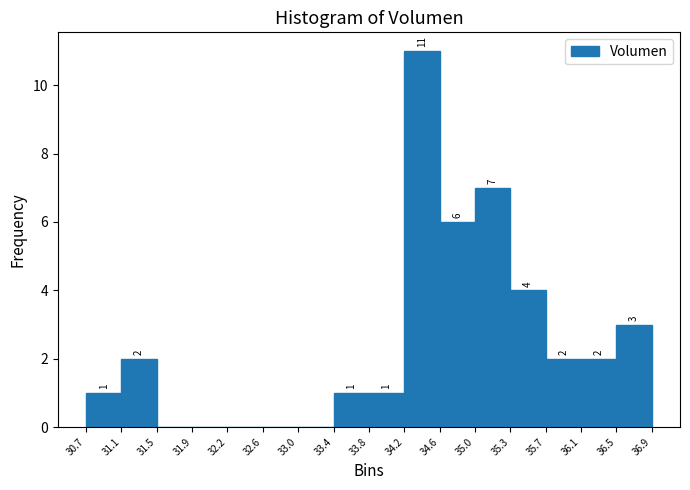

Over which range of the x-axis is the bar tallest?

34.2 to 34.6